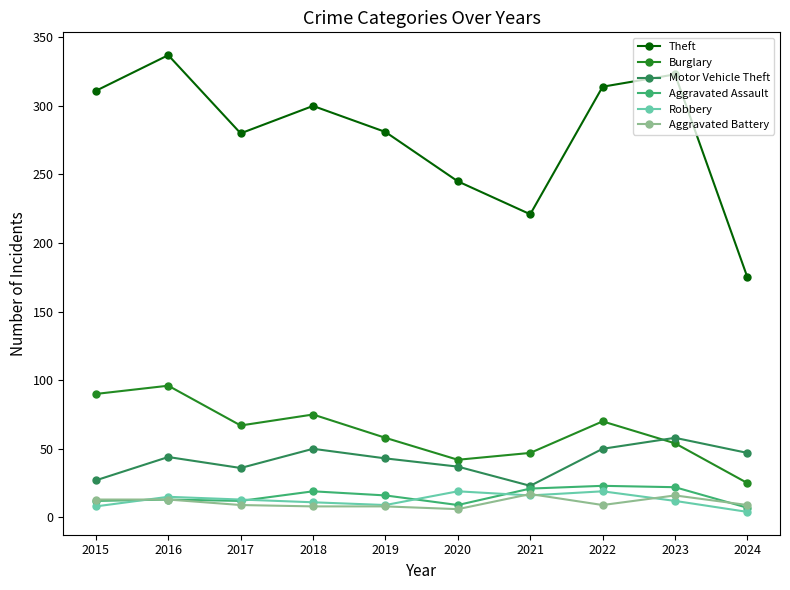

How many data points in Burglary are less than 67?

5